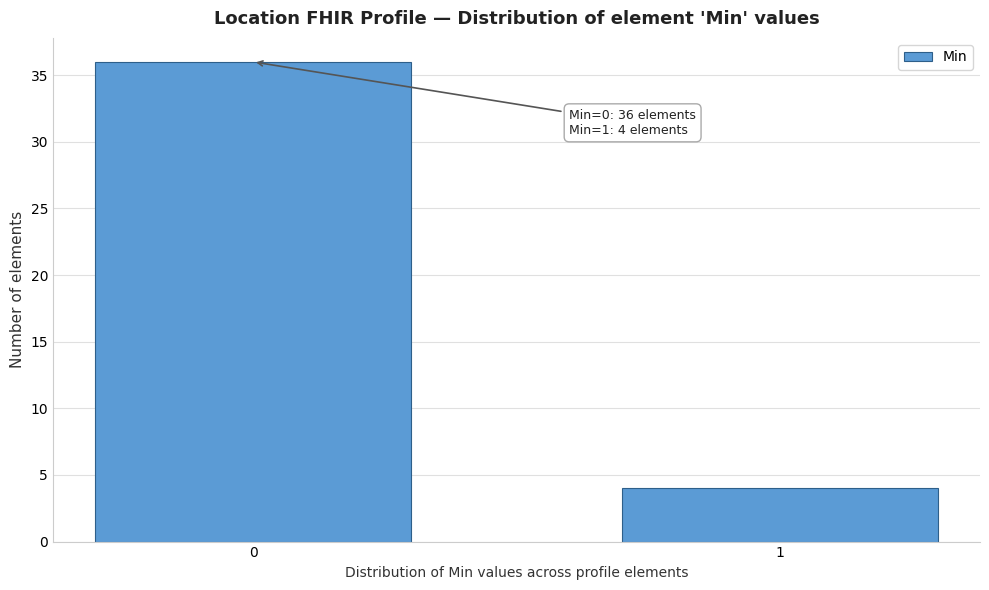

Reading right to left, what are all the values shown in this chart?

4	36